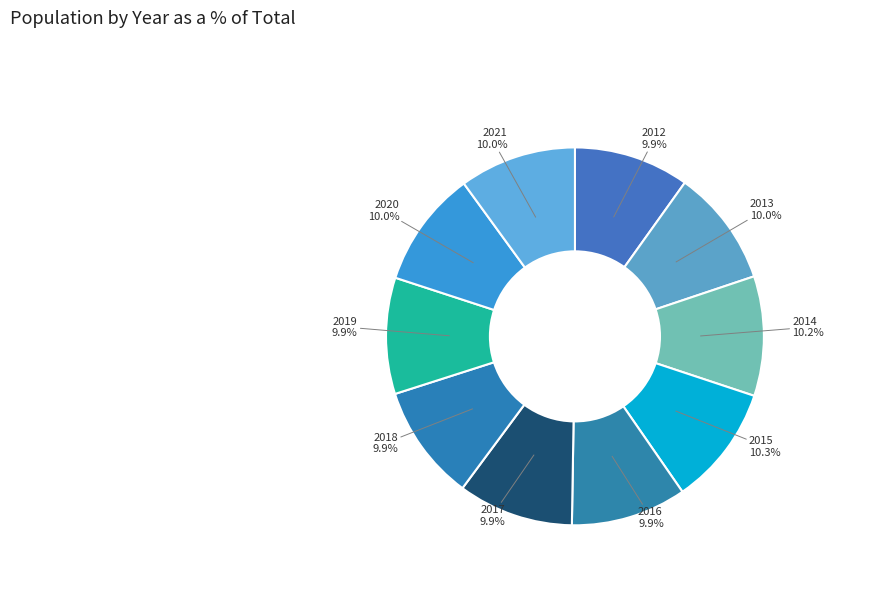

How many segments does this pie chart have?

10